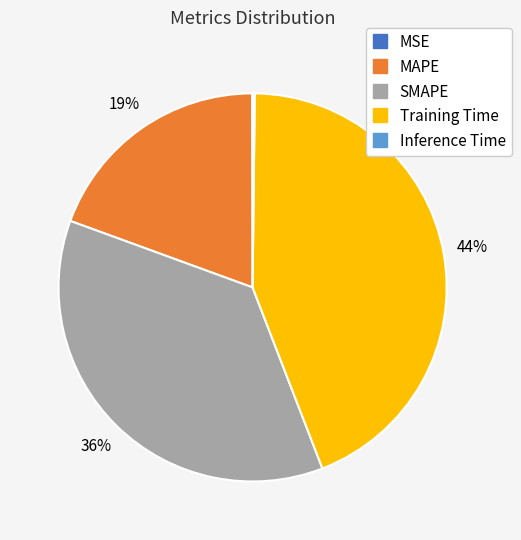

To the nearest percent, what is the combined percentage of MAPE and SMAPE?

56%